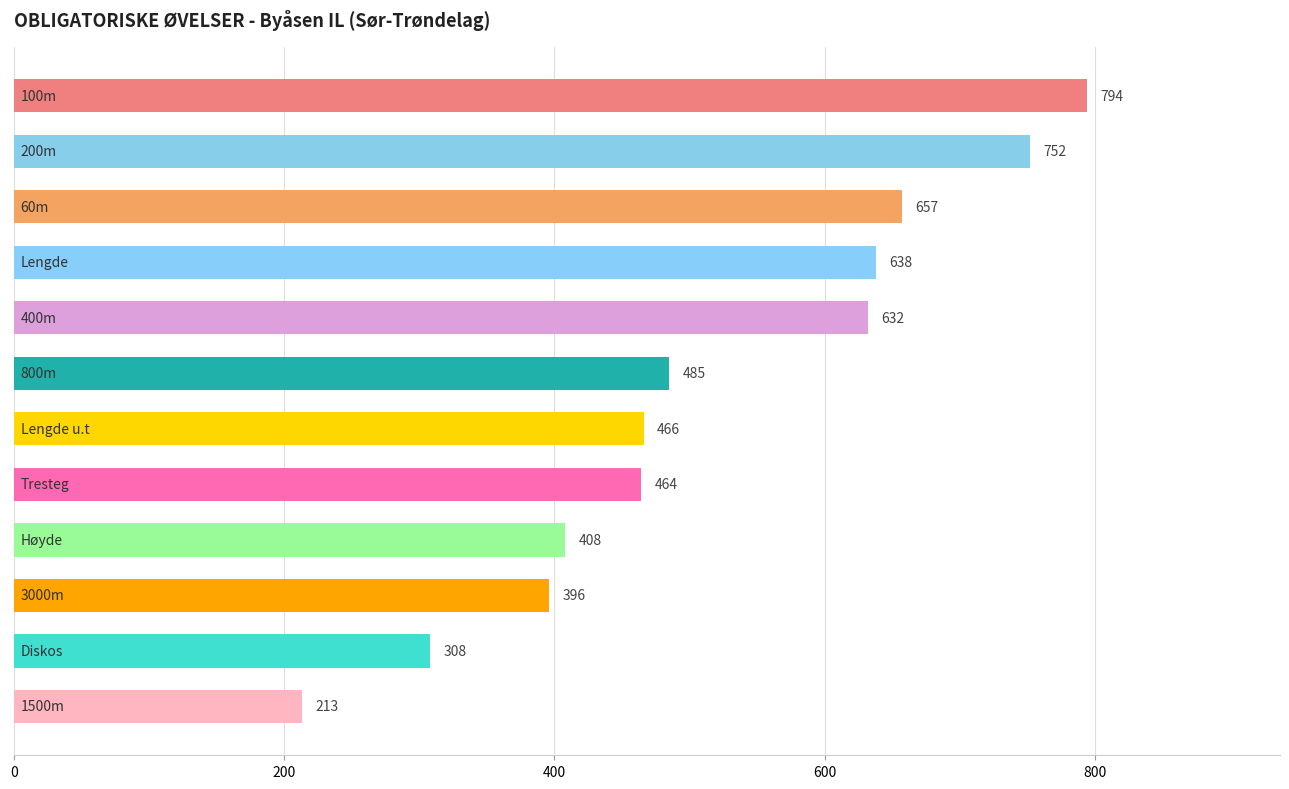

How many distinct data groups are displayed?

1